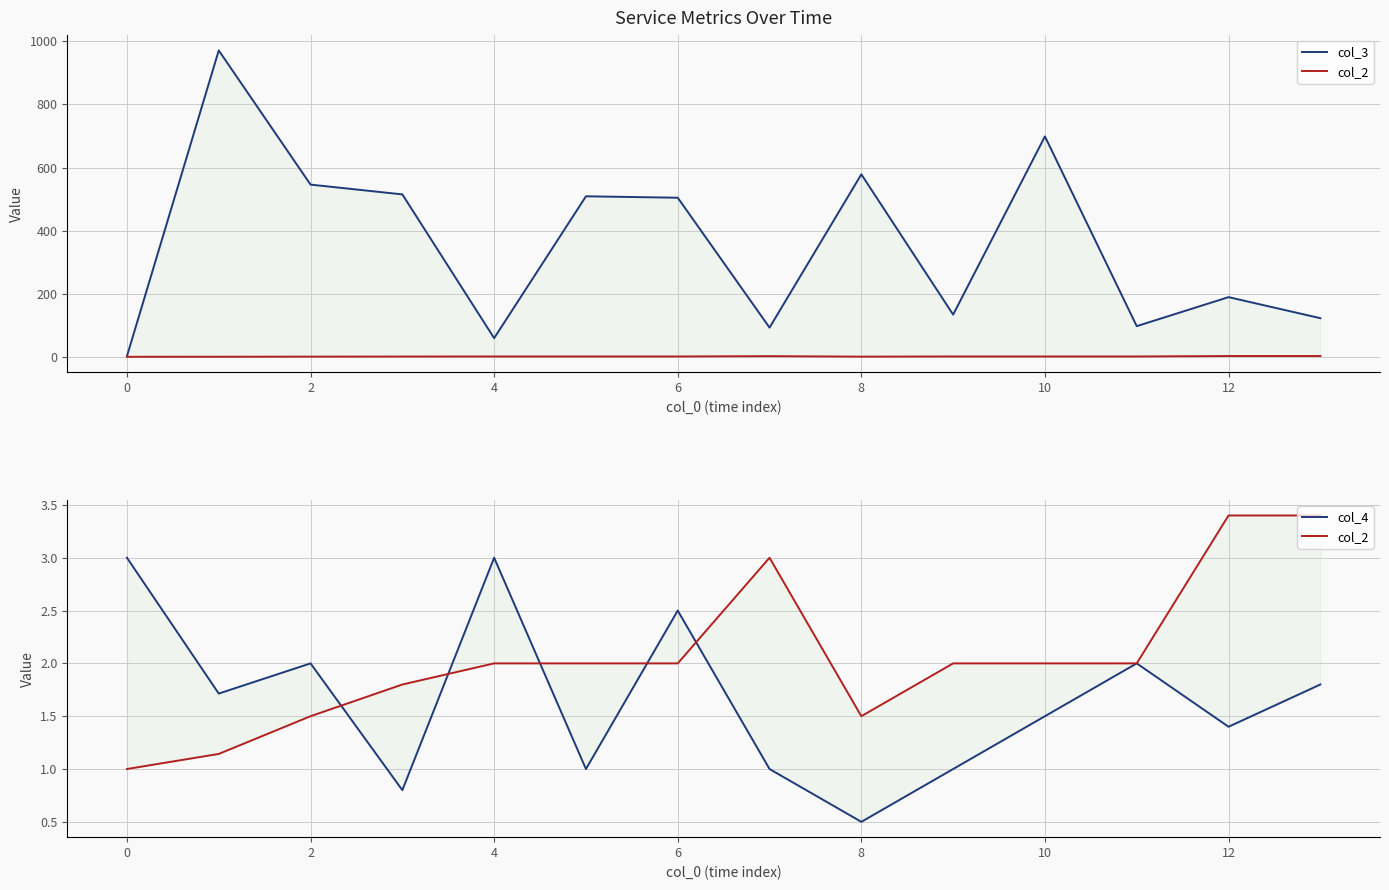

What is the sum of all col_3 values?

5024.0